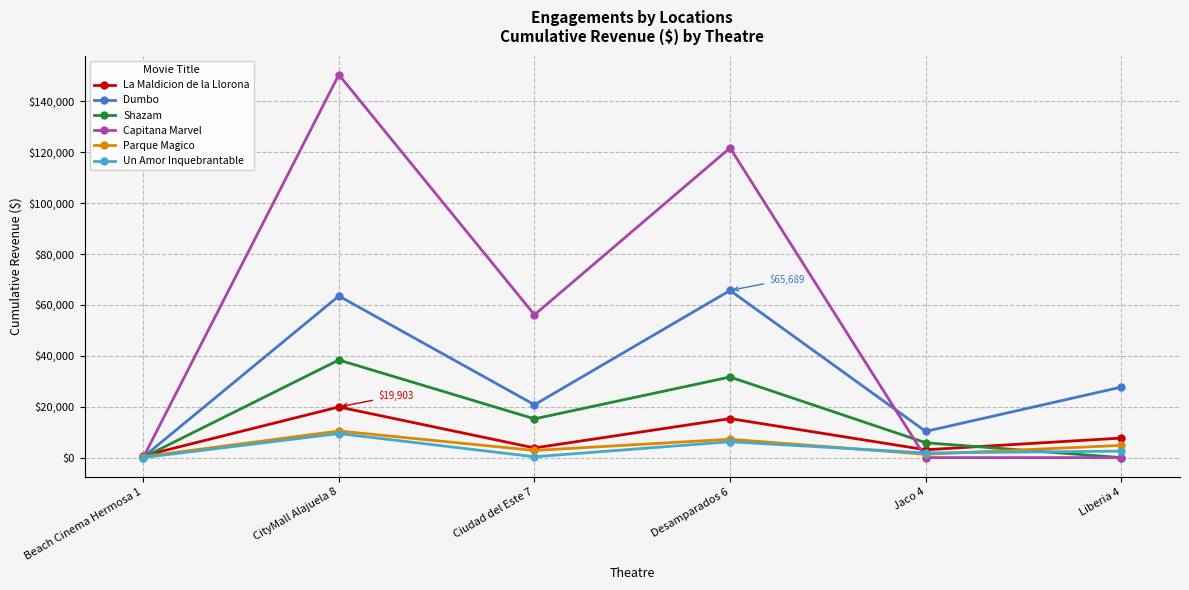

Which series changed the most between Ciudad del Este 7 and Jaco 4?

Capitana Marvel